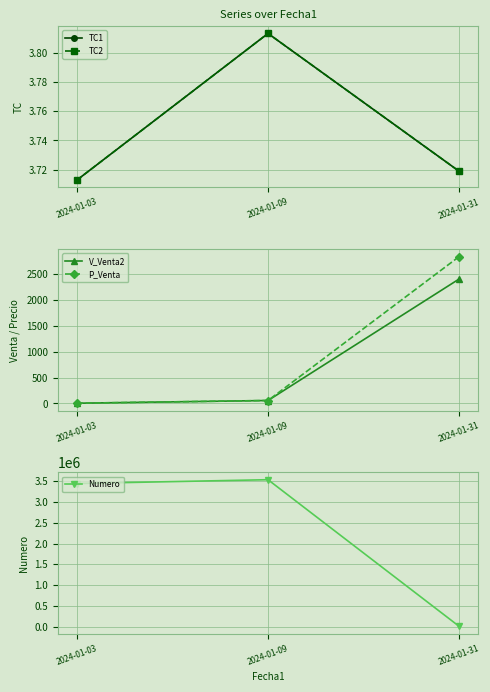

Between 2024-01-03 and 2024-01-09, which series saw the biggest shift?

Numero